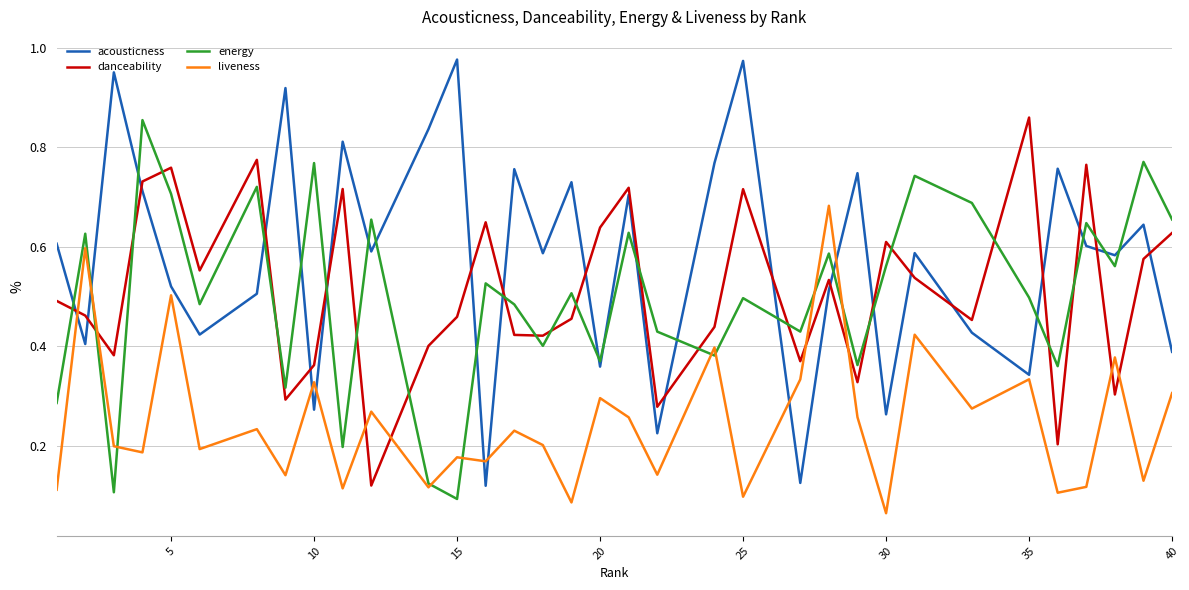

Which series has the widest spread of values?

acousticness